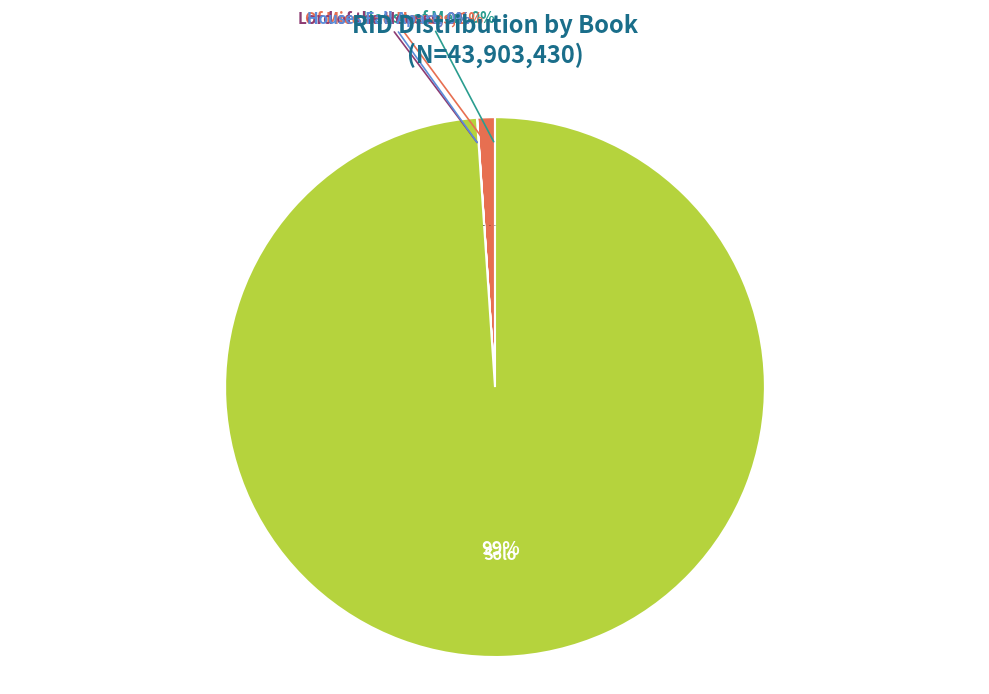

Which has a higher value, Solo or Of Mice and Houses?

Solo